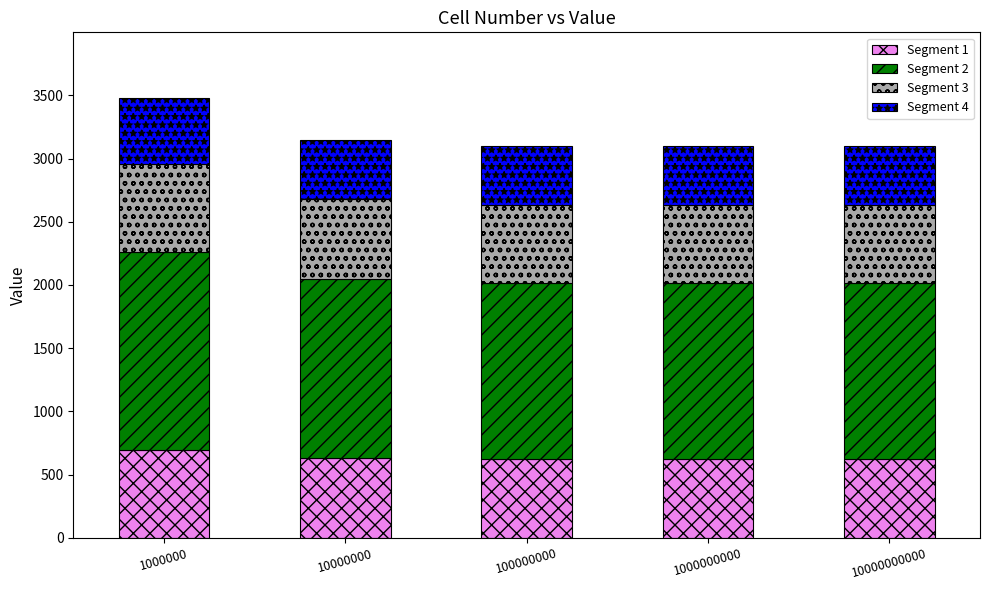

True or false: Segment 1 has a value of 695.4 at 1000000.

True